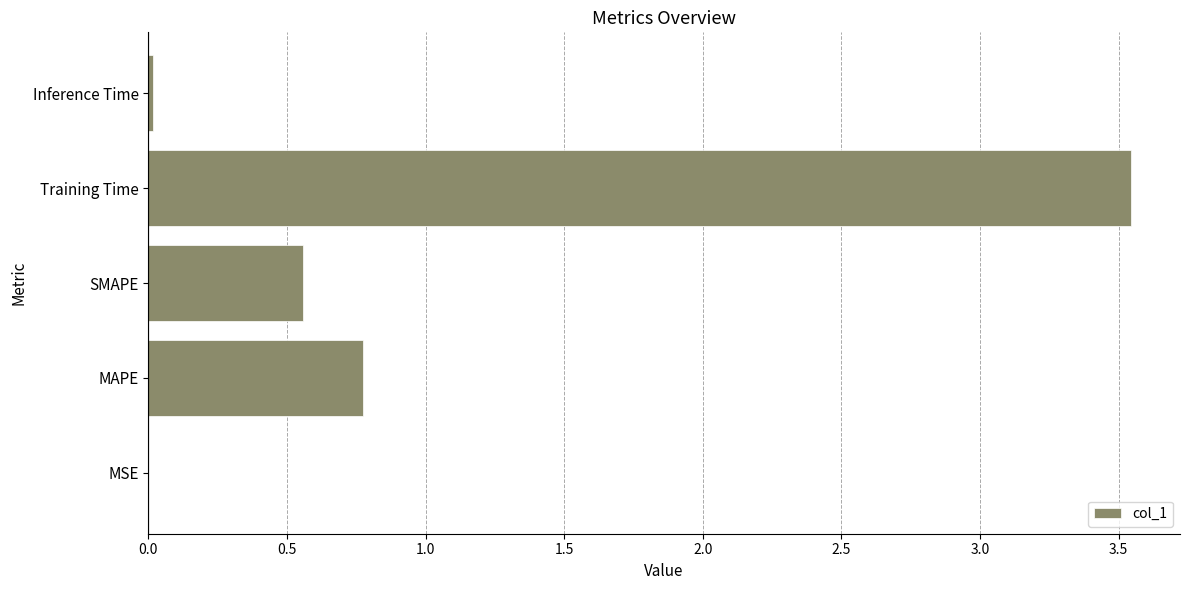

Which has a higher value, SMAPE or Training Time?

Training Time